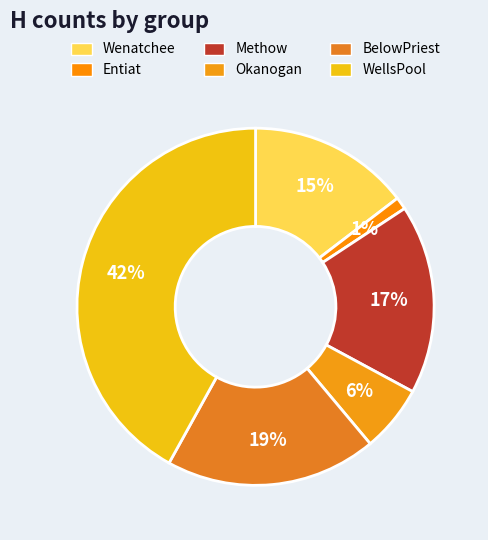

How many segments does this pie chart have?

6